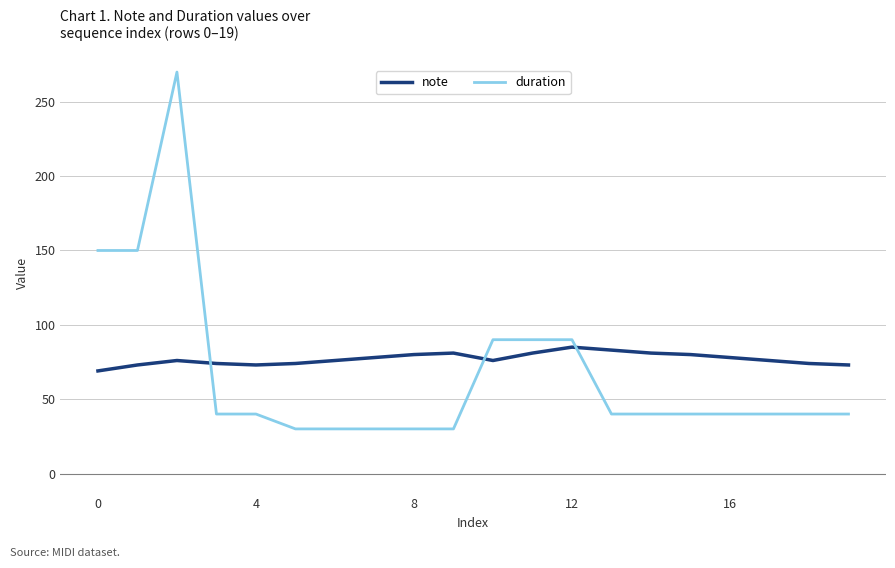

Does the chart have visible grid lines?

Yes